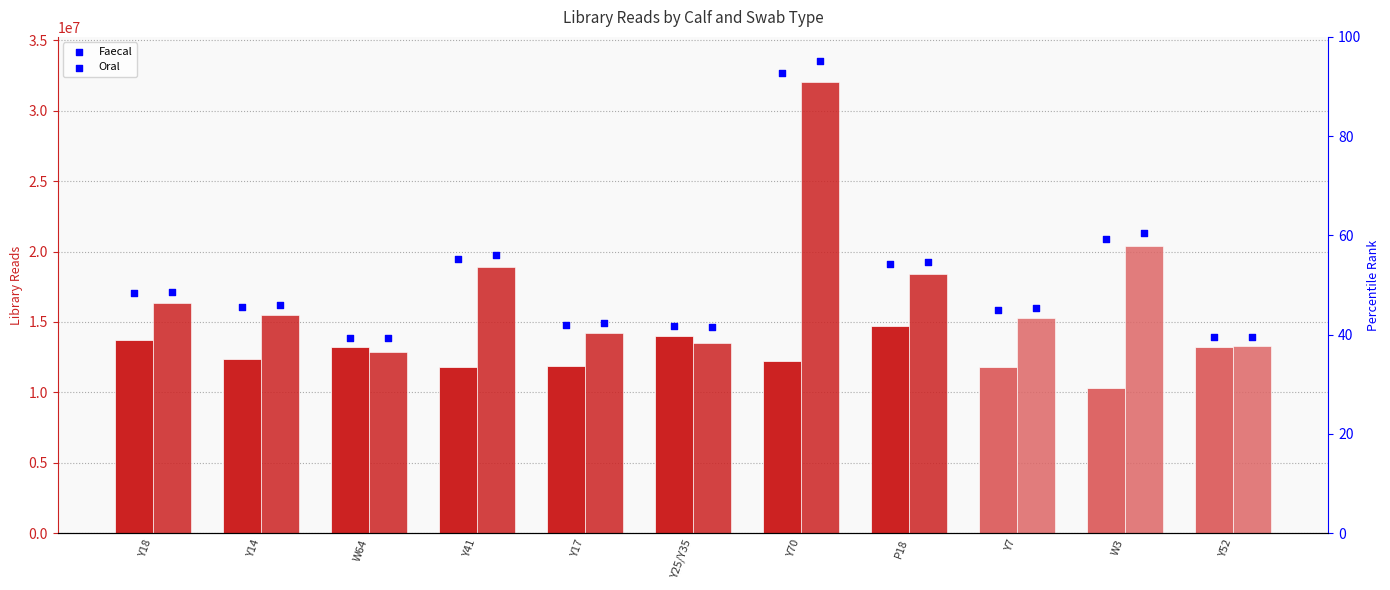

At how many categories does at least one series exceed 11813533?

11